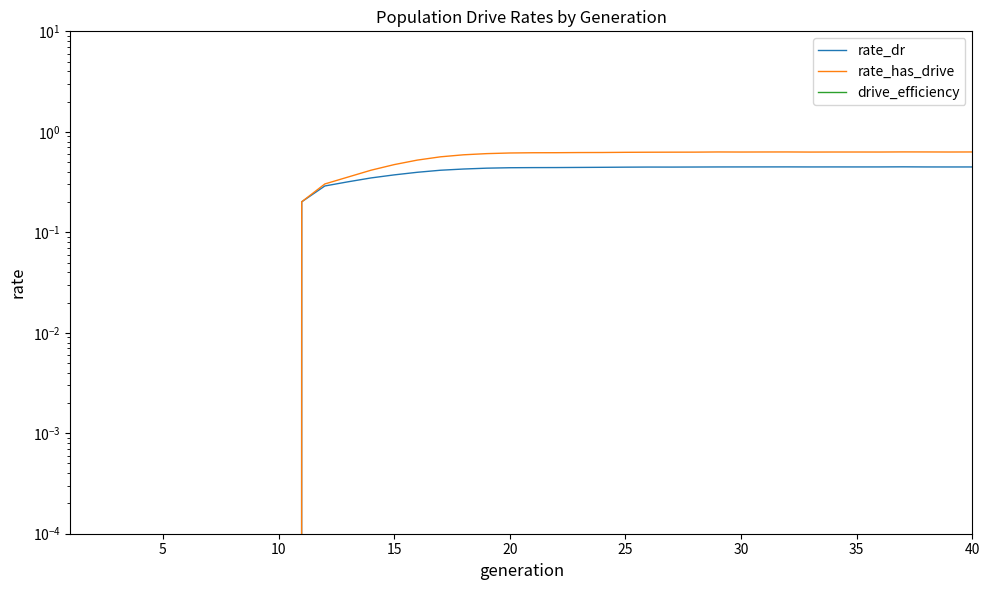

How many values in rate_has_drive are above zero?

30